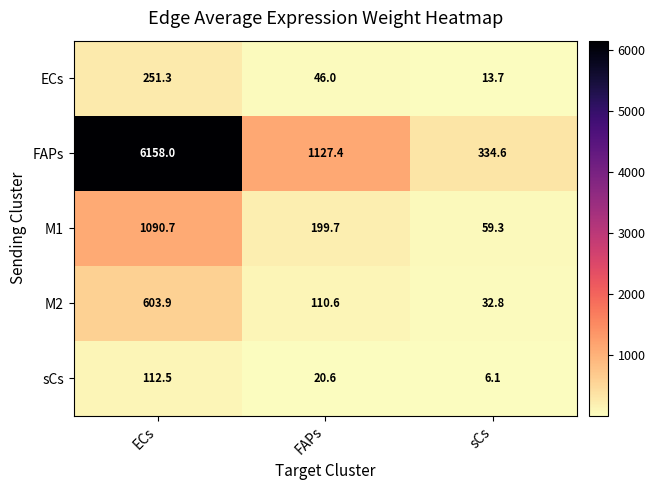

At ECs, list the series in order from smallest to largest.

sCs, ECs, M2, M1, FAPs